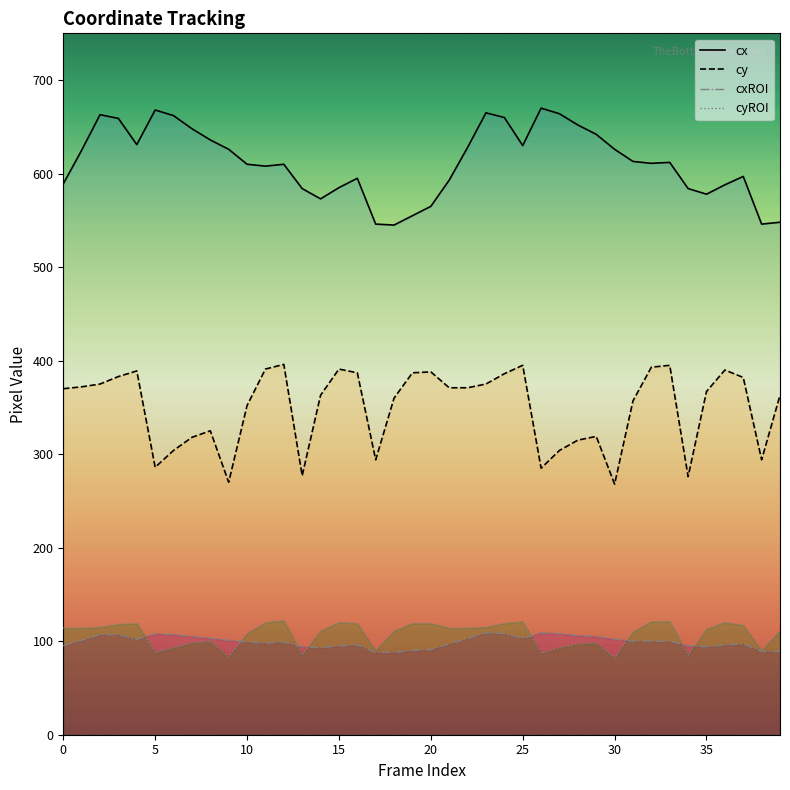

Which series has the largest total across all categories?

cx